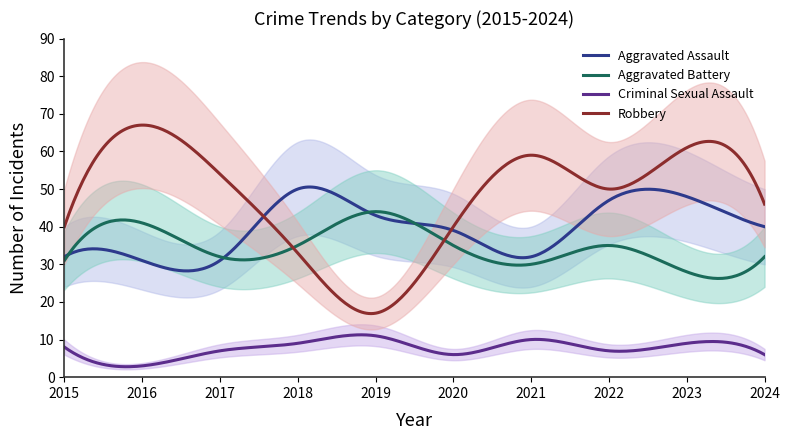

Which series changed the most between 2018 and 2021?

Robbery